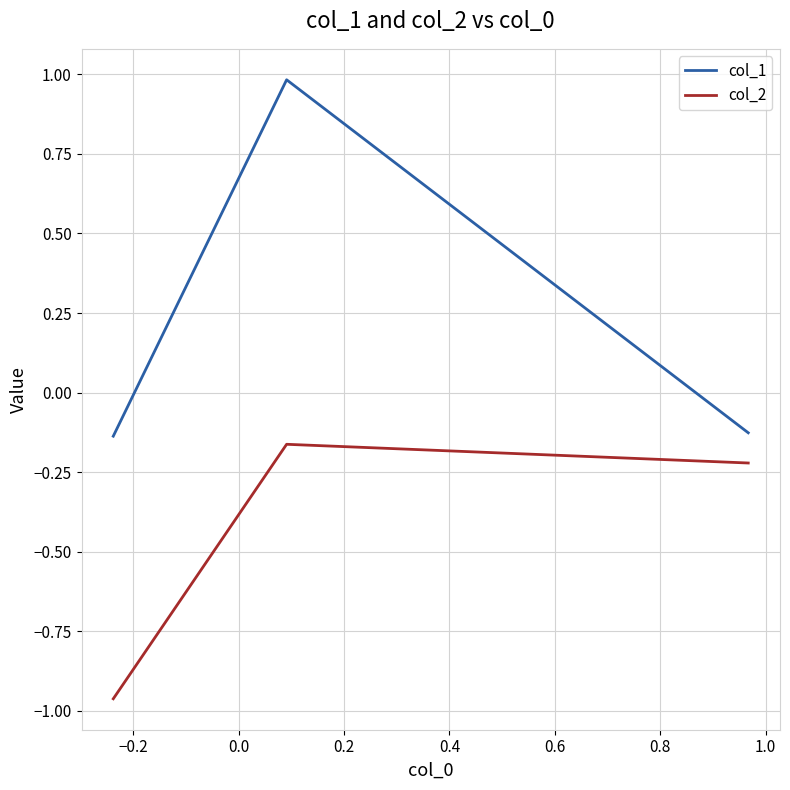

Rank the series by their maximum value, from highest to lowest.

col_1, col_2